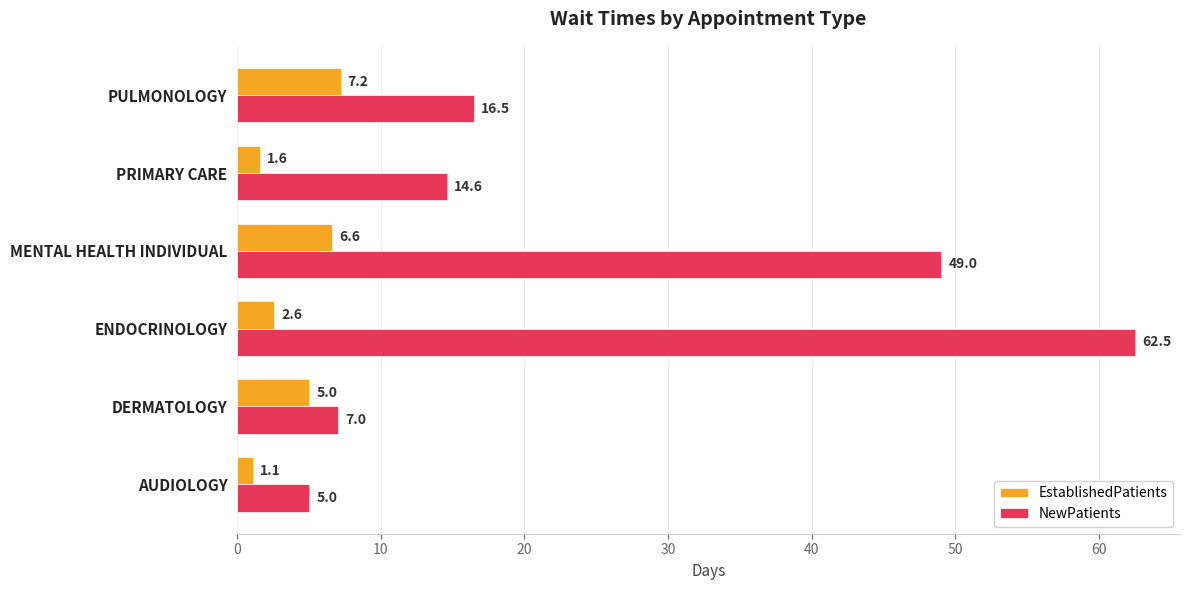

Which series has the largest total across all categories?

NewPatients